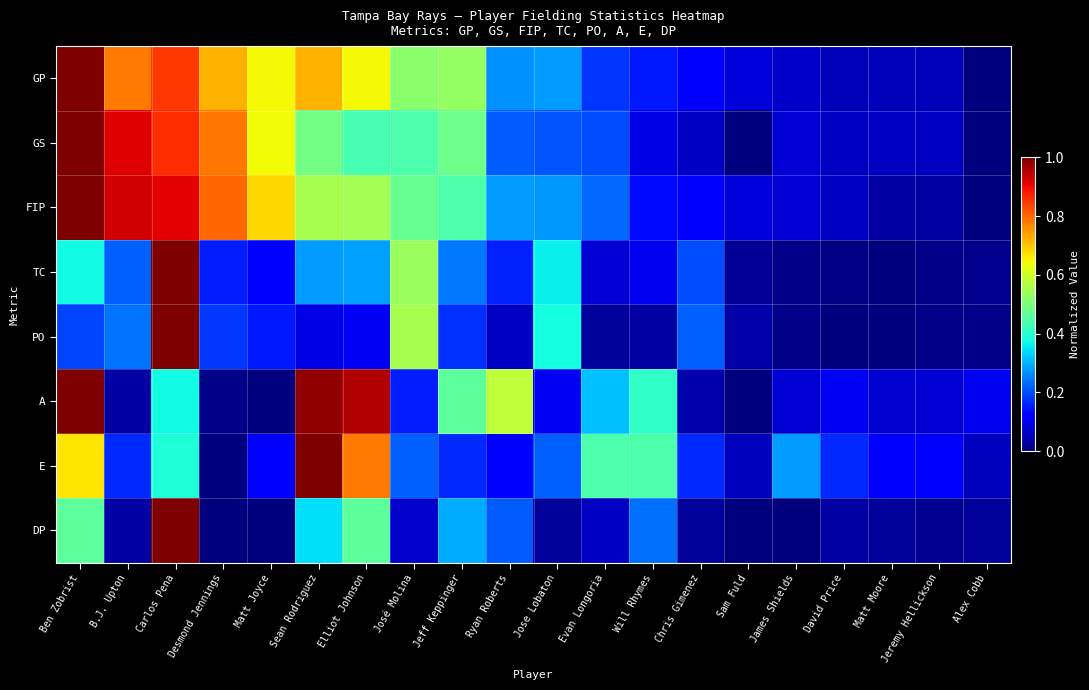

Reading right to left, what are all the values shown in this chart?

GP: Alex Cobb=0.0	Jeremy Hellickson=0.1	Matt Moore=0.1	David Price=0.1	James Shields=0.1	Sam Fuld=0.1	Chris Gimenez=0.1	Will Rhymes=0.2	Evan Longoria=0.2	Jose Lobaton=0.3	Ryan Roberts=0.3	Jeff Keppinger=0.5	José Molina=0.5	Elliot Johnson=0.6	Sean Rodriguez=0.7	Matt Joyce=0.6	Desmond Jennings=0.7	Carlos Pena=0.8	B.J. Upton=0.8	Ben Zobrist=1.0
GS: Alex Cobb=0.0	Jeremy Hellickson=0.1	Matt Moore=0.1	David Price=0.1	James Shields=0.1	Sam Fuld=0.0	Chris Gimenez=0.1	Will Rhymes=0.1	Evan Longoria=0.2	Jose Lobaton=0.2	Ryan Roberts=0.2	Jeff Keppinger=0.5	José Molina=0.4	Elliot Johnson=0.4	Sean Rodriguez=0.5	Matt Joyce=0.6	Desmond Jennings=0.8	Carlos Pena=0.9	B.J. Upton=0.9	Ben Zobrist=1.0
FIP: Alex Cobb=0.0	Jeremy Hellickson=0.0	Matt Moore=0.0	David Price=0.1	James Shields=0.1	Sam Fuld=0.1	Chris Gimenez=0.1	Will Rhymes=0.1	Evan Longoria=0.2	Jose Lobaton=0.3	Ryan Roberts=0.3	Jeff Keppinger=0.4	José Molina=0.5	Elliot Johnson=0.5	Sean Rodriguez=0.6	Matt Joyce=0.7	Desmond Jennings=0.8	Carlos Pena=0.9	B.J. Upton=0.9	Ben Zobrist=1.0
TC: Alex Cobb=0.0	Jeremy Hellickson=0.0	Matt Moore=0.0	David Price=0.0	James Shields=0.0	Sam Fuld=0.0	Chris Gimenez=0.2	Will Rhymes=0.1	Evan Longoria=0.1	Jose Lobaton=0.4	Ryan Roberts=0.2	Jeff Keppinger=0.2	José Molina=0.5	Elliot Johnson=0.3	Sean Rodriguez=0.3	Matt Joyce=0.1	Desmond Jennings=0.2	Carlos Pena=1.0	B.J. Upton=0.2	Ben Zobrist=0.4
PO: Alex Cobb=0.0	Jeremy Hellickson=0.0	Matt Moore=0.0	David Price=0.0	James Shields=0.0	Sam Fuld=0.0	Chris Gimenez=0.2	Will Rhymes=0.0	Evan Longoria=0.0	Jose Lobaton=0.4	Ryan Roberts=0.1	Jeff Keppinger=0.2	José Molina=0.6	Elliot Johnson=0.1	Sean Rodriguez=0.1	Matt Joyce=0.1	Desmond Jennings=0.2	Carlos Pena=1.0	B.J. Upton=0.2	Ben Zobrist=0.2
A: Alex Cobb=0.1	Jeremy Hellickson=0.1	Matt Moore=0.1	David Price=0.1	James Shields=0.1	Sam Fuld=0.0	Chris Gimenez=0.0	Will Rhymes=0.4	Evan Longoria=0.3	Jose Lobaton=0.1	Ryan Roberts=0.6	Jeff Keppinger=0.5	José Molina=0.2	Elliot Johnson=1.0	Sean Rodriguez=1.0	Matt Joyce=0.0	Desmond Jennings=0.0	Carlos Pena=0.4	B.J. Upton=0.0	Ben Zobrist=1.0
E: Alex Cobb=0.1	Jeremy Hellickson=0.1	Matt Moore=0.1	David Price=0.2	James Shields=0.3	Sam Fuld=0.1	Chris Gimenez=0.2	Will Rhymes=0.4	Evan Longoria=0.4	Jose Lobaton=0.2	Ryan Roberts=0.1	Jeff Keppinger=0.2	José Molina=0.2	Elliot Johnson=0.8	Sean Rodriguez=1.0	Matt Joyce=0.1	Desmond Jennings=0.0	Carlos Pena=0.4	B.J. Upton=0.2	Ben Zobrist=0.7
DP: Alex Cobb=0.0	Jeremy Hellickson=0.0	Matt Moore=0.0	David Price=0.0	James Shields=0.0	Sam Fuld=0.0	Chris Gimenez=0.0	Will Rhymes=0.2	Evan Longoria=0.1	Jose Lobaton=0.0	Ryan Roberts=0.2	Jeff Keppinger=0.3	José Molina=0.1	Elliot Johnson=0.5	Sean Rodriguez=0.3	Matt Joyce=0.0	Desmond Jennings=0.0	Carlos Pena=1.0	B.J. Upton=0.0	Ben Zobrist=0.5